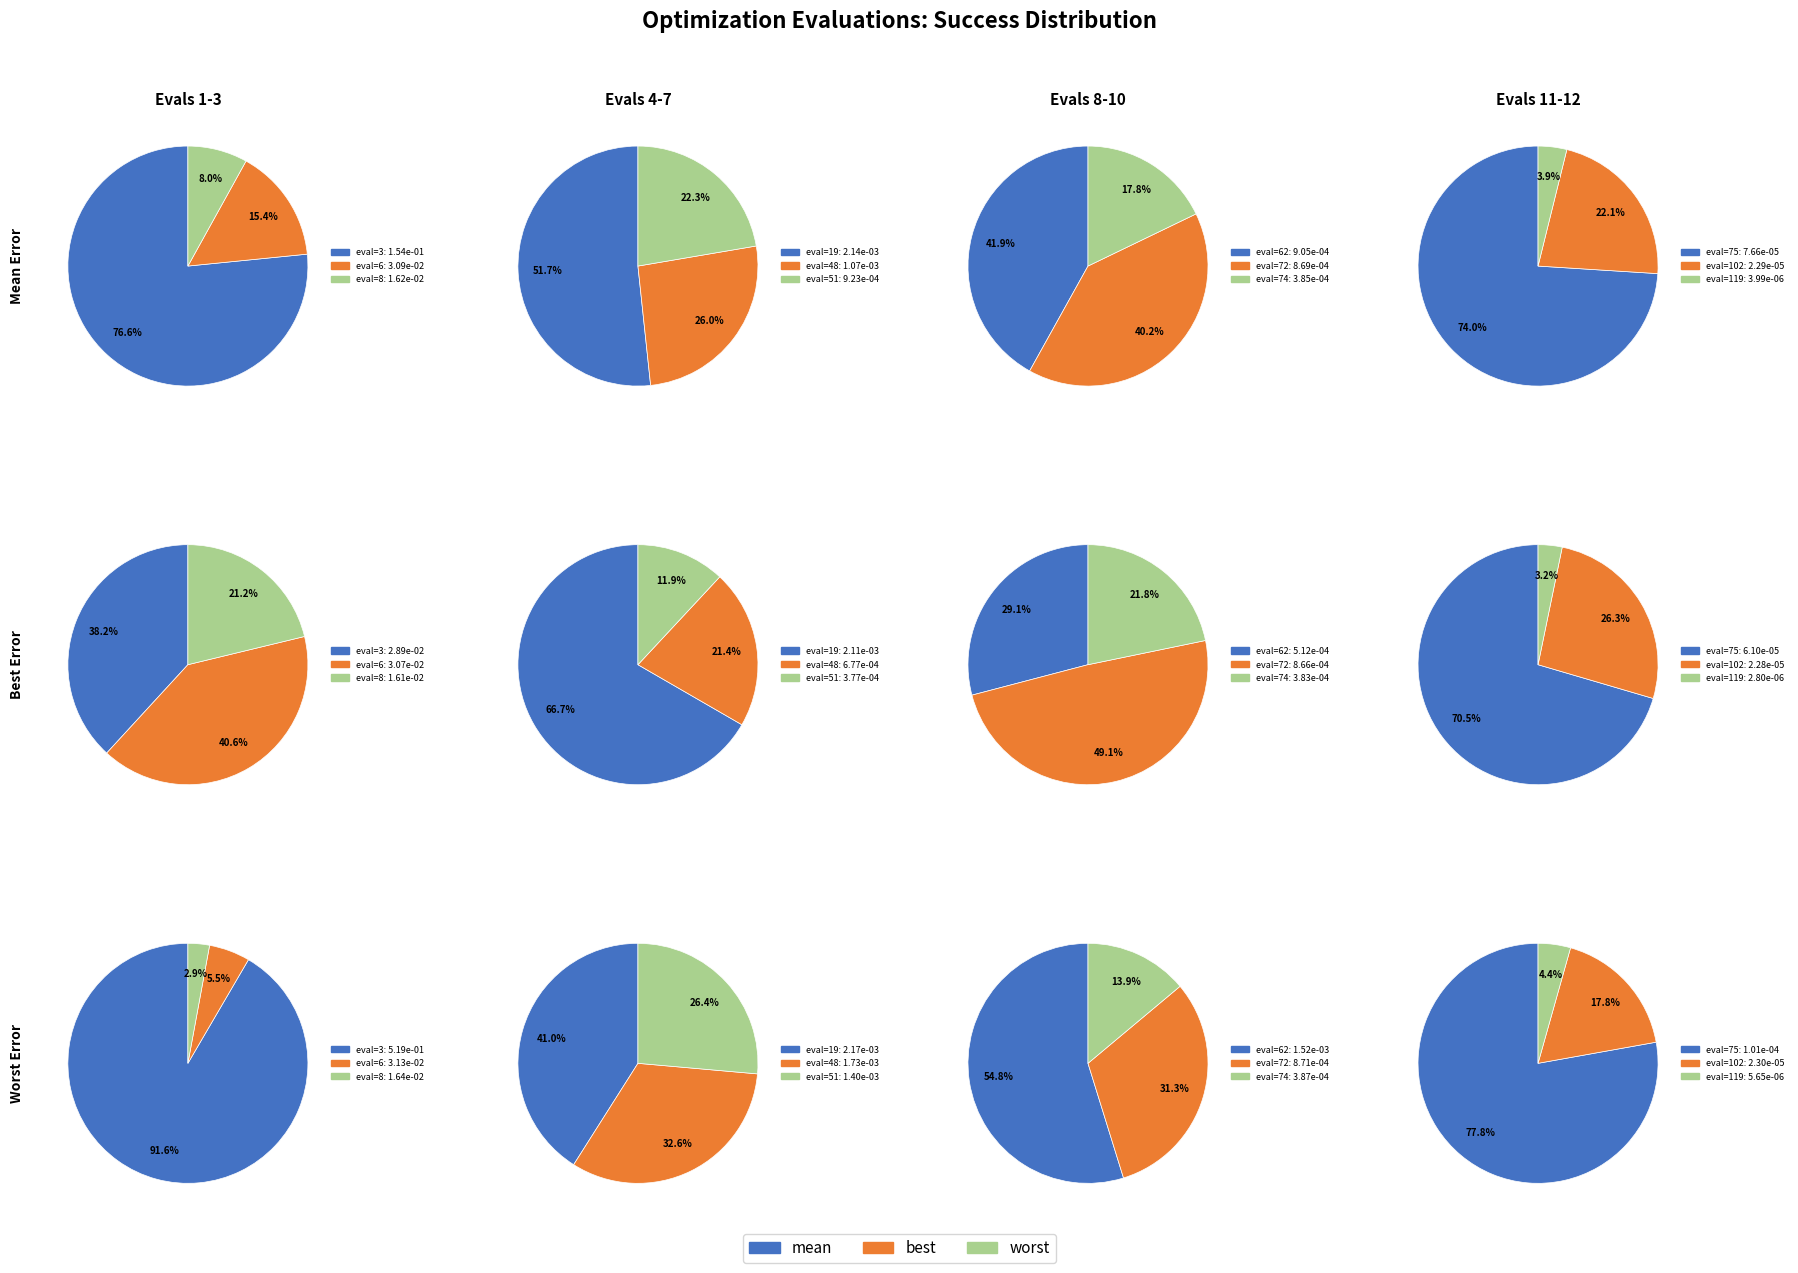

Which category has the smallest portion of the pie?

119